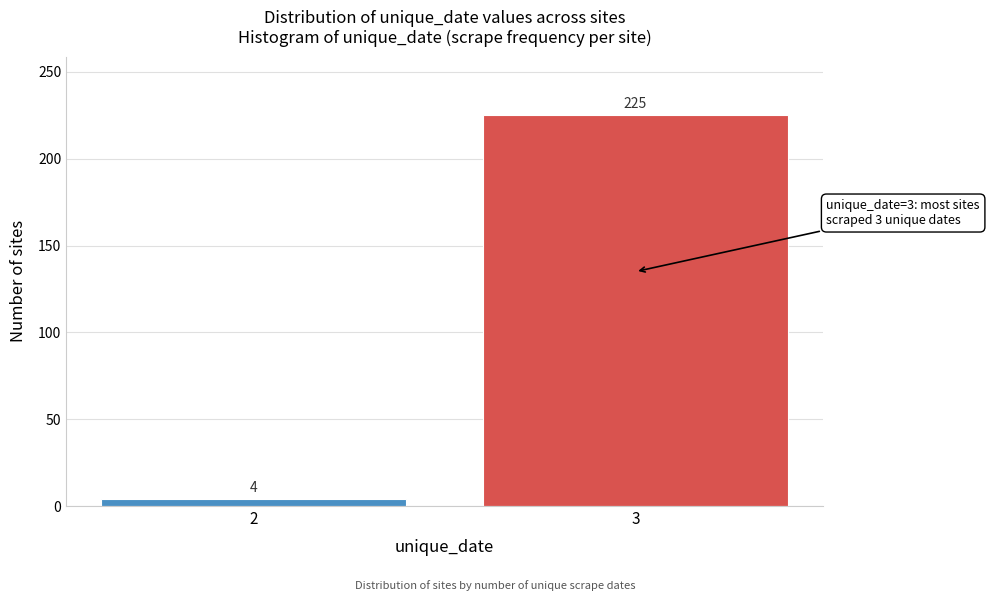

Reading left to right, what are all the values shown in this chart?

2=4	3=225